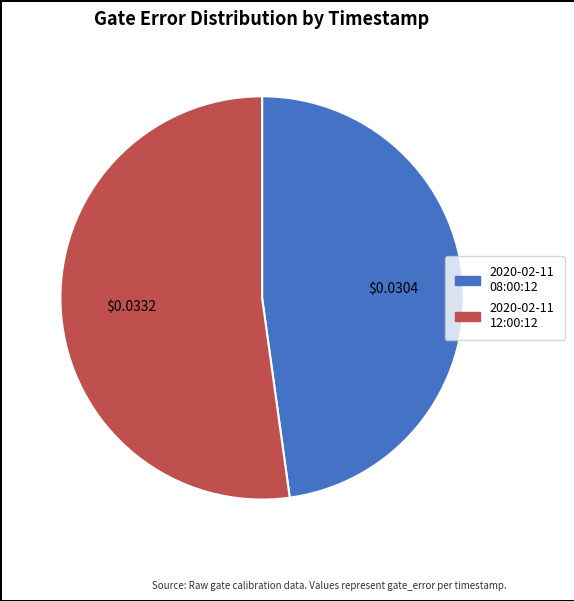

Combined, do 2020-02-11 08:00:12 and 2020-02-11 12:00:12 account for over 50%?

Yes